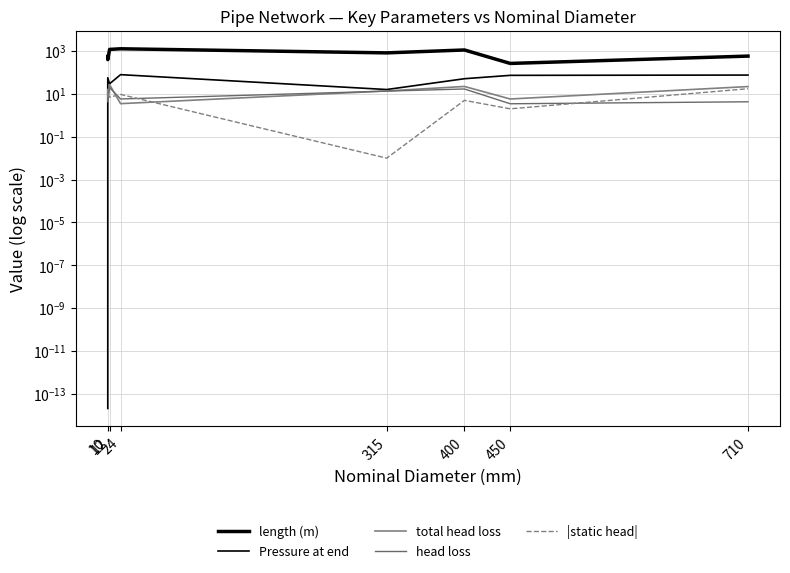

What is the value of the length (m) point at the 2nd from the left?

557.4